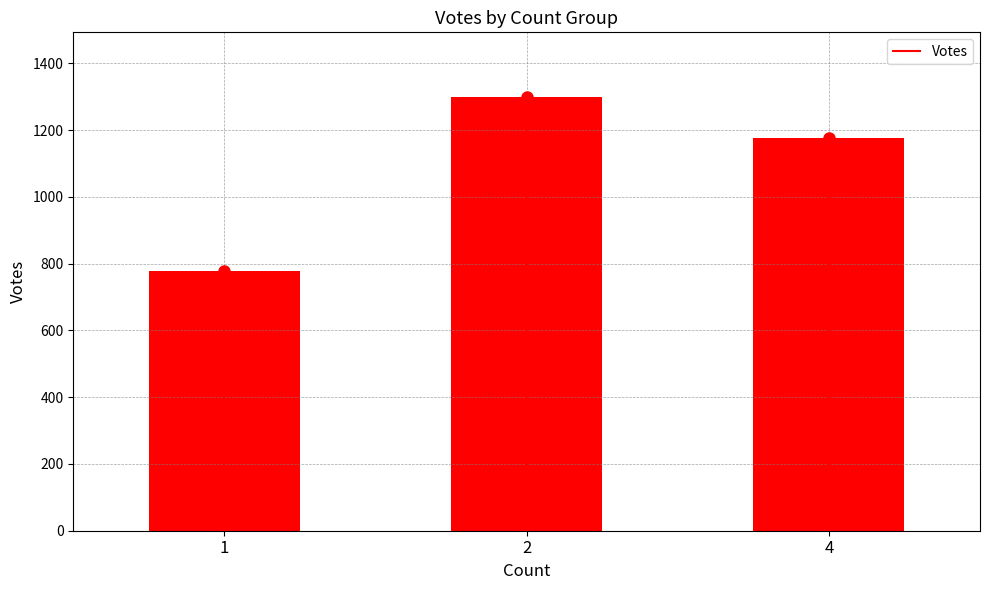

Is it true that the value at 1 is 297.5?

False